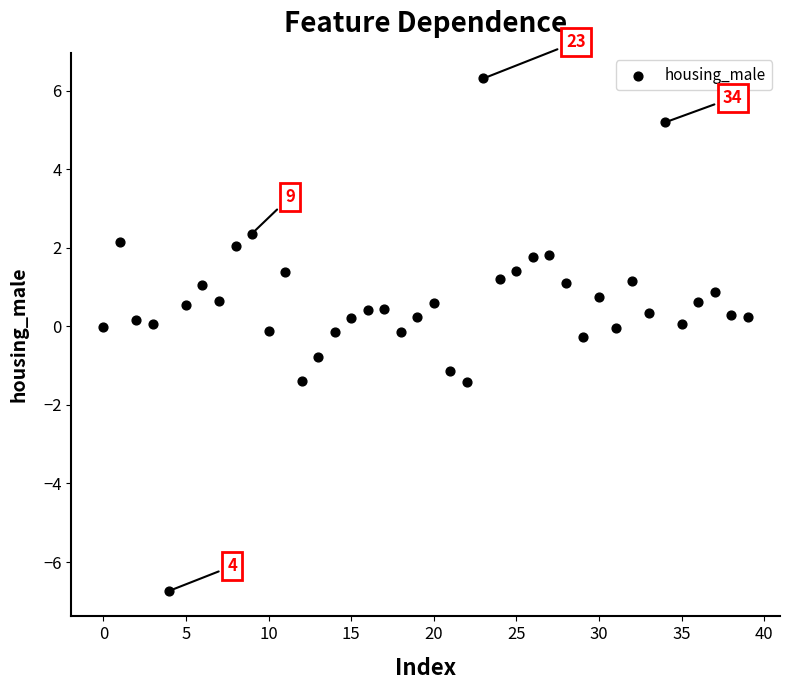

What is the range of Y values (max minus min)?

13.0